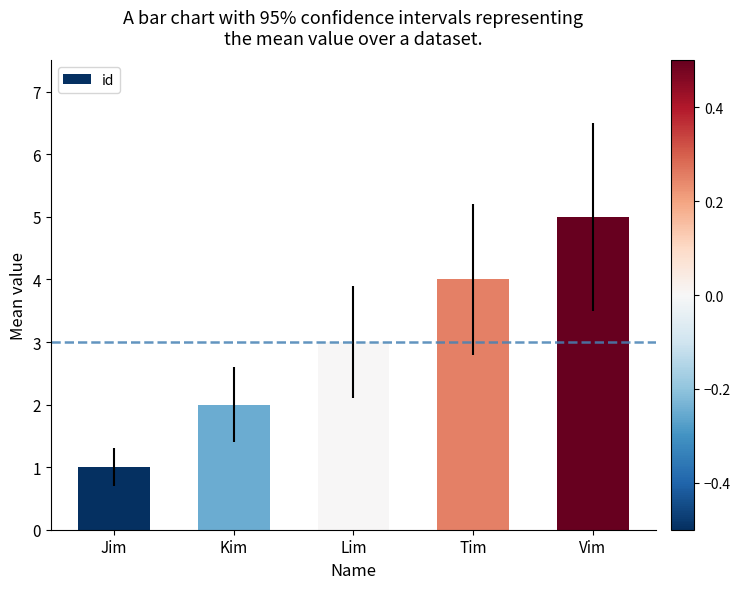

What is the greatest value displayed?

5